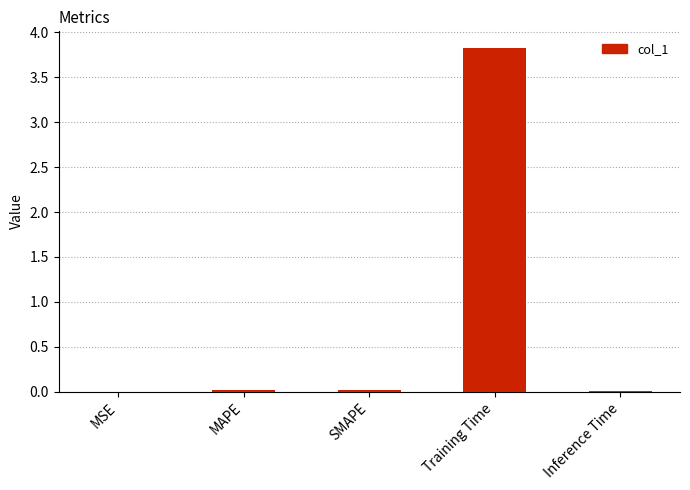

What is the greatest value displayed?

3.8